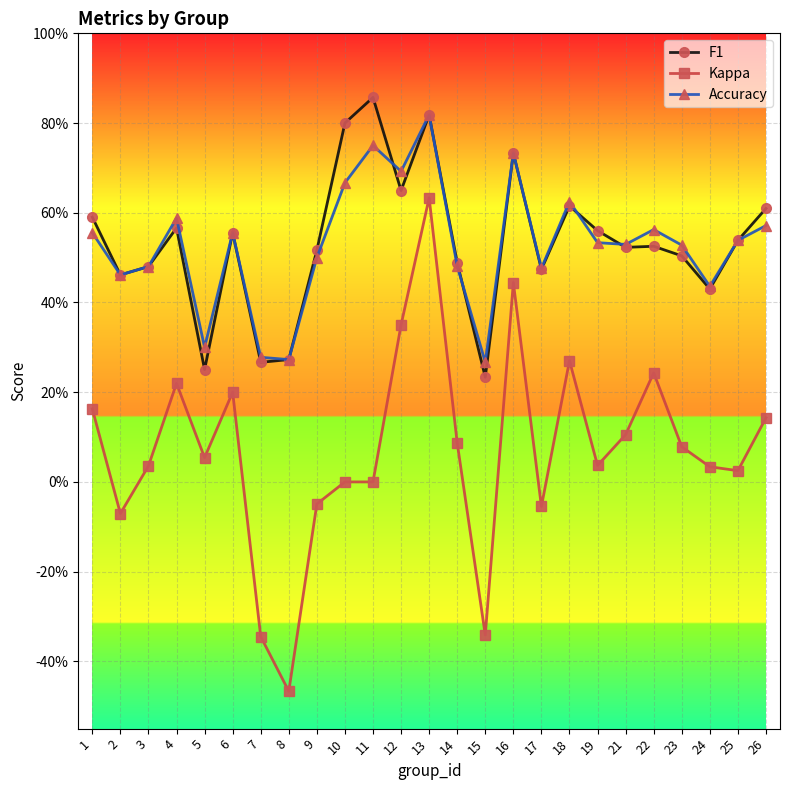

What are all the series names shown in the legend?

F1, Kappa, Accuracy